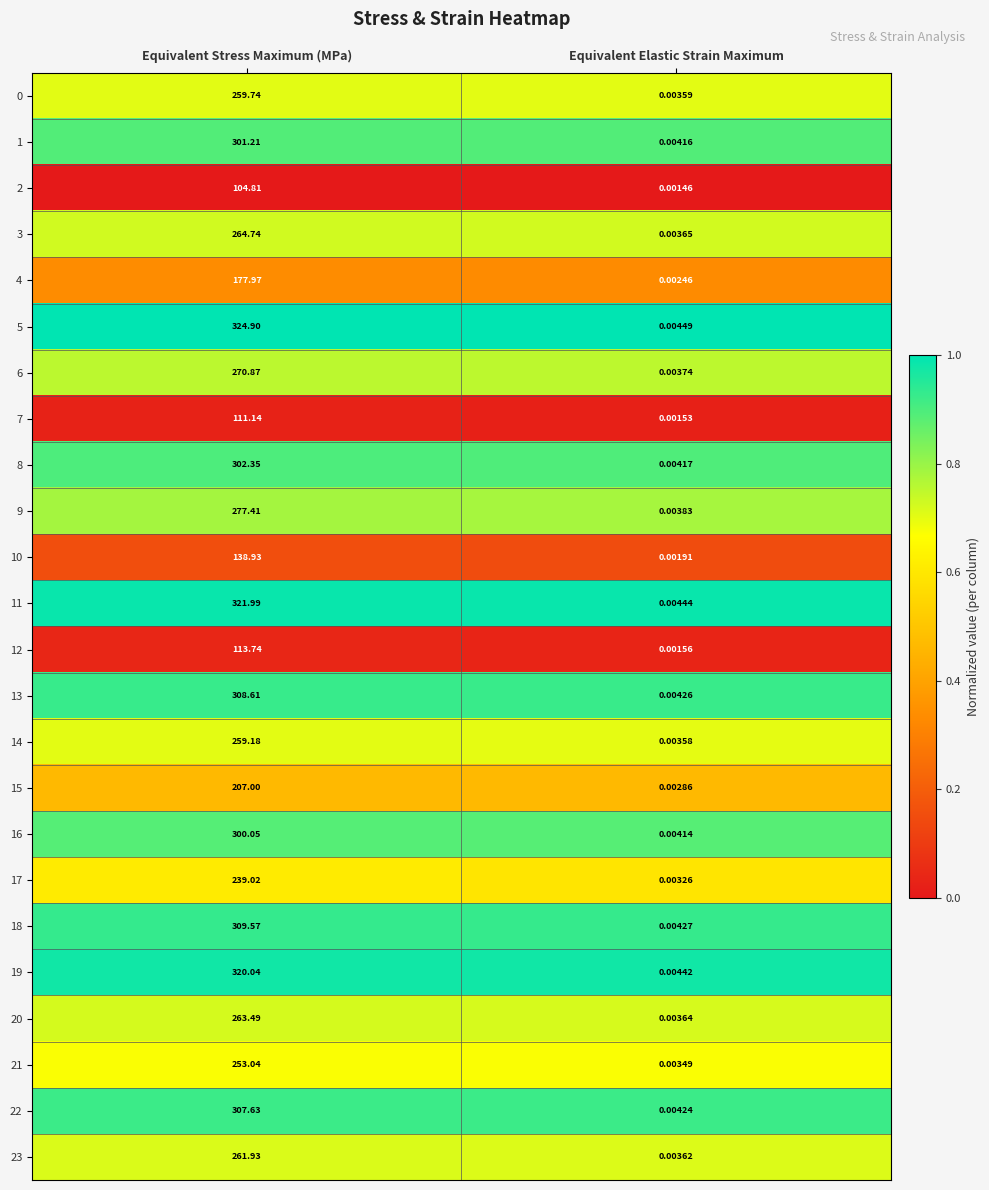

At which category does the chart reach its minimum across all series?

Equivalent Elastic Strain Maximum